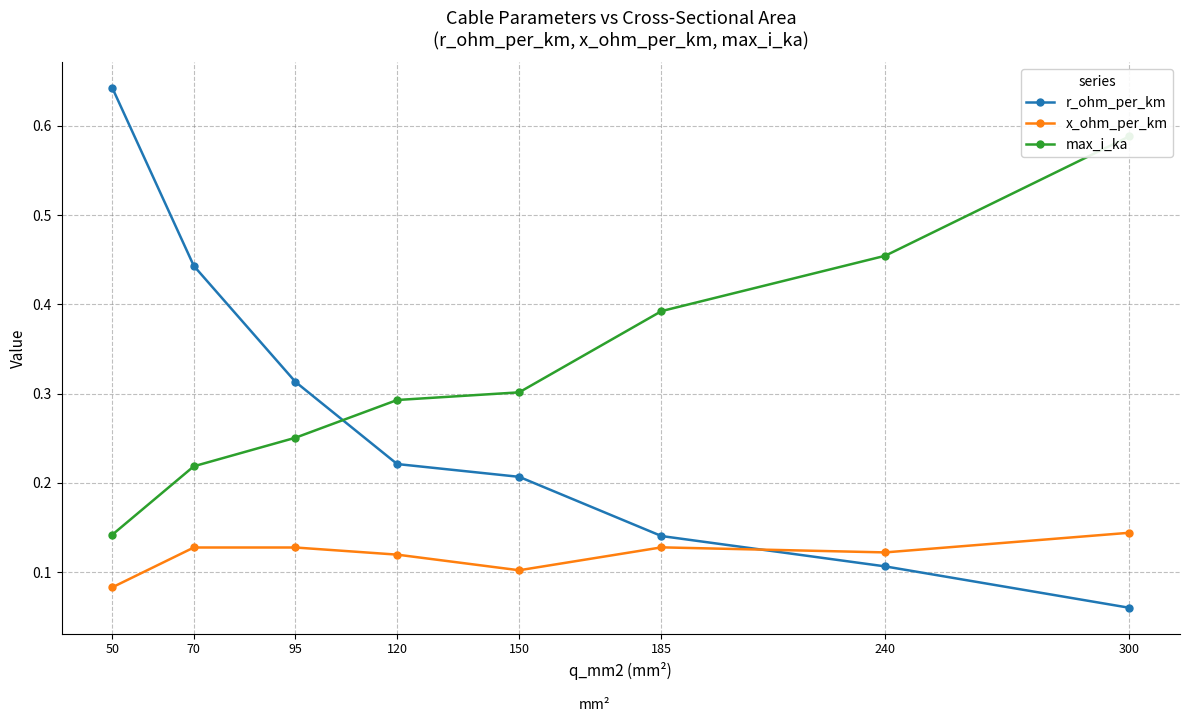

How many lines are shown in the chart?

3